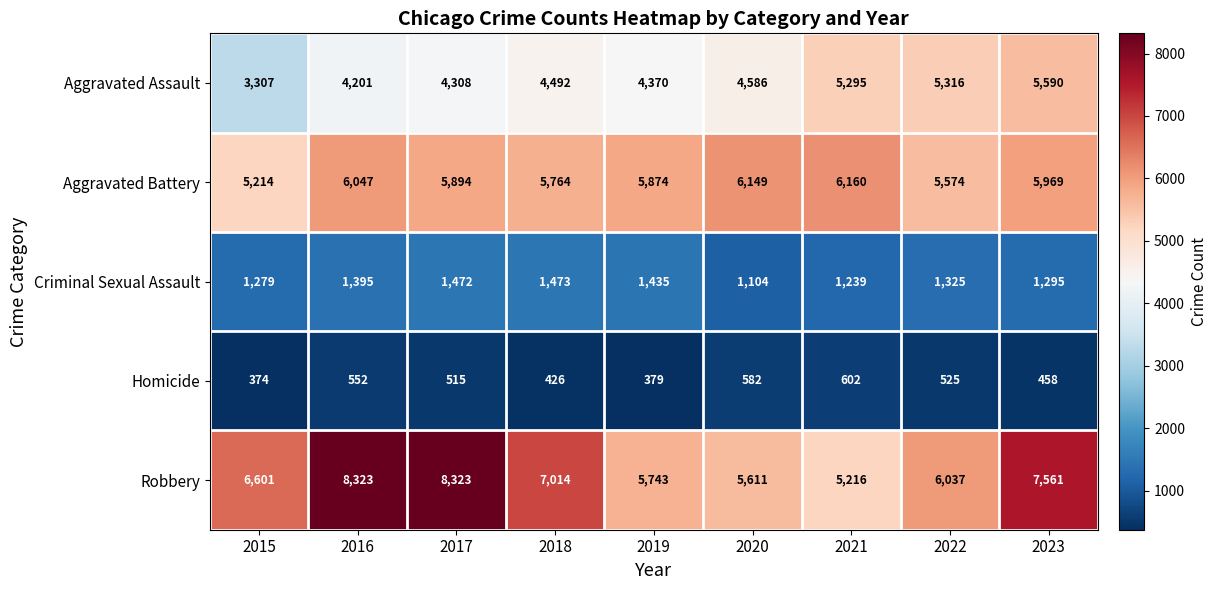

What is the difference between the highest and lowest values at 2022?

5512